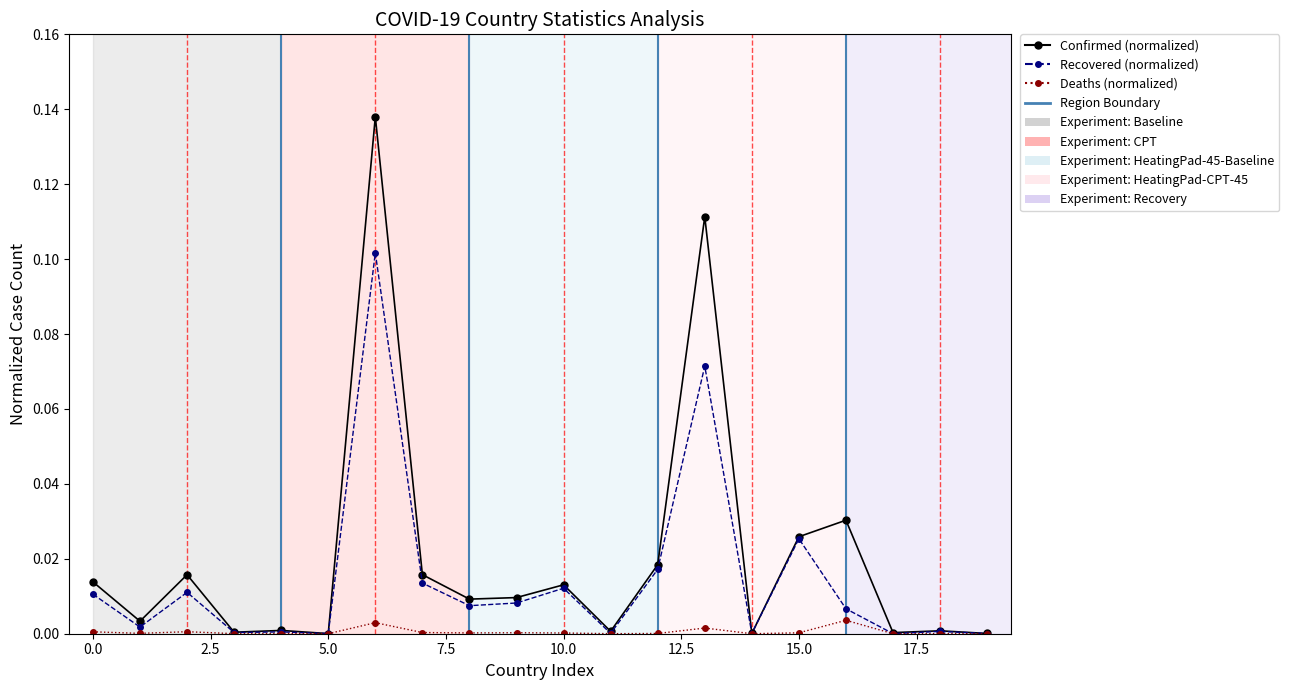

Which series has the largest range (max minus min)?

Confirmed (normalized)